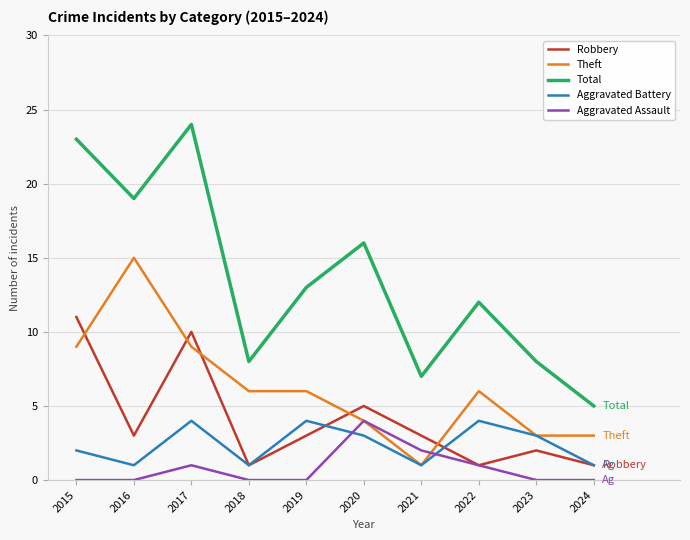

Reading left to right, list all the values displayed in this chart.

Robbery: 11	3	10	1	3	5	3	1	2	1
Theft: 9	15	9	6	6	4	1	6	3	3
Total: 23	19	24	8	13	16	7	12	8	5
Aggravated Battery: 2	1	4	1	4	3	1	4	3	1
Aggravated Assault: 0	0	1	0	0	4	2	1	0	0